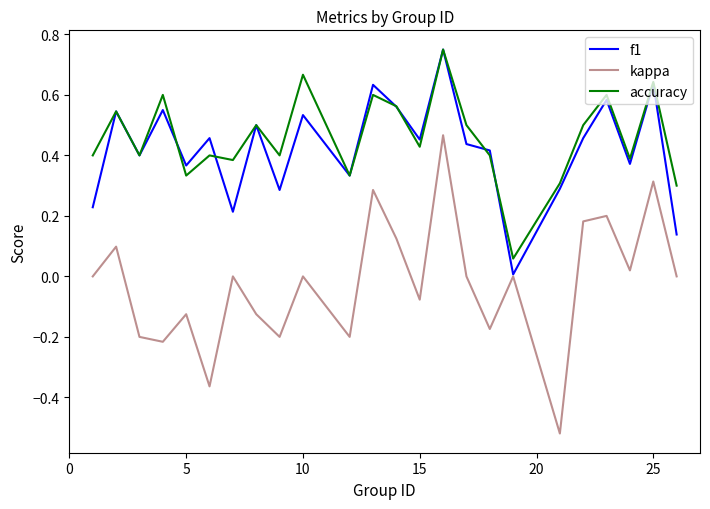

Which series has the widest spread of values?

kappa